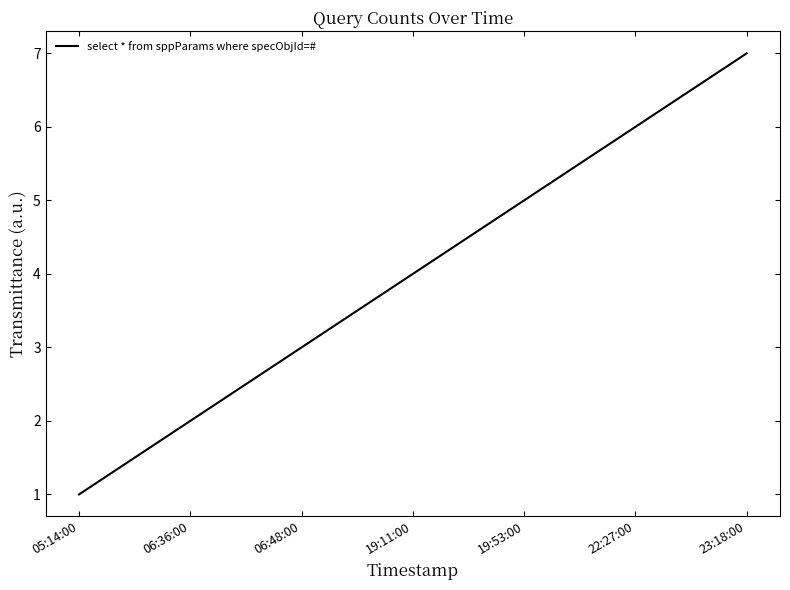

True or false: the data has more than 1 interior local peaks.

False